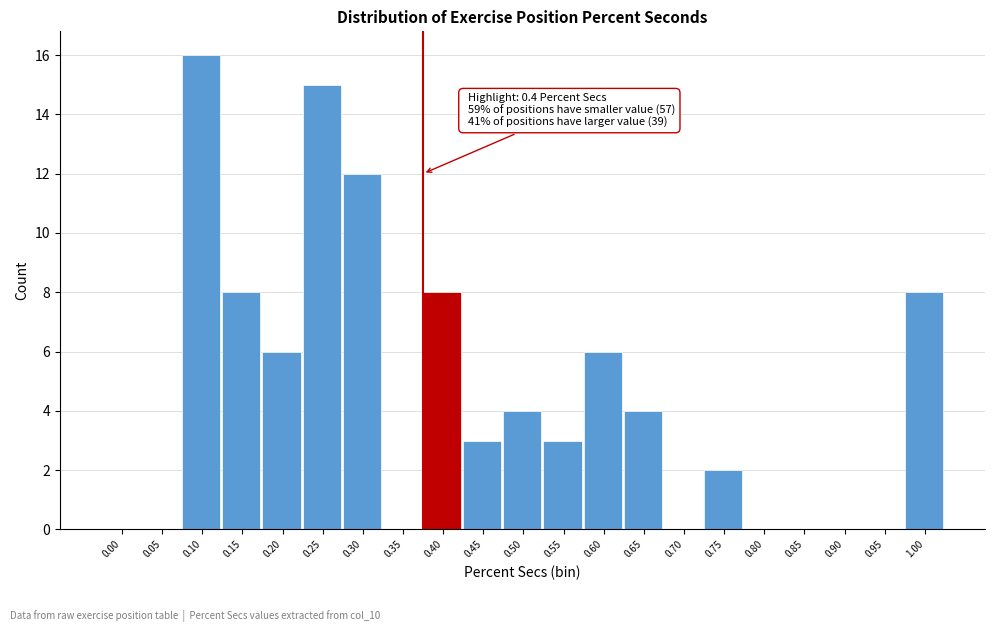

What is the maximum value shown in the chart?

16